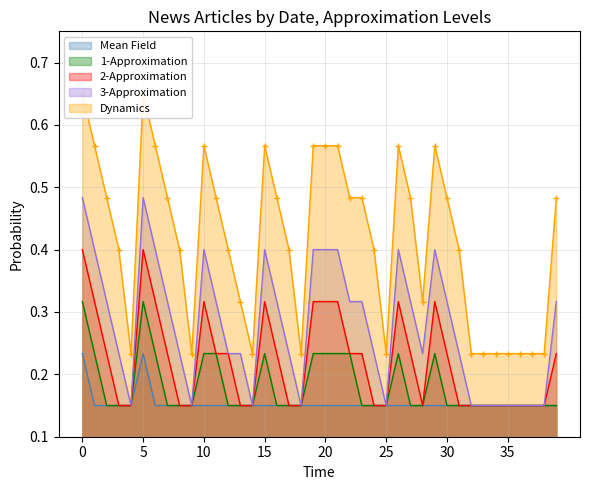

Is it true that Mean Field equals 0.2 at 25?

False